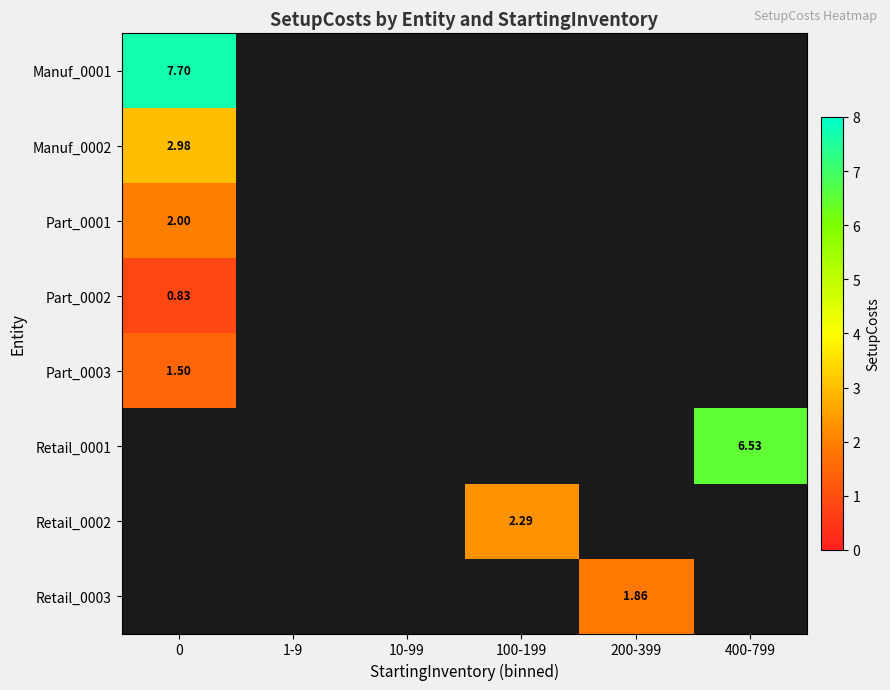

What is the lowest value of the Manuf_0001 series?

7.7